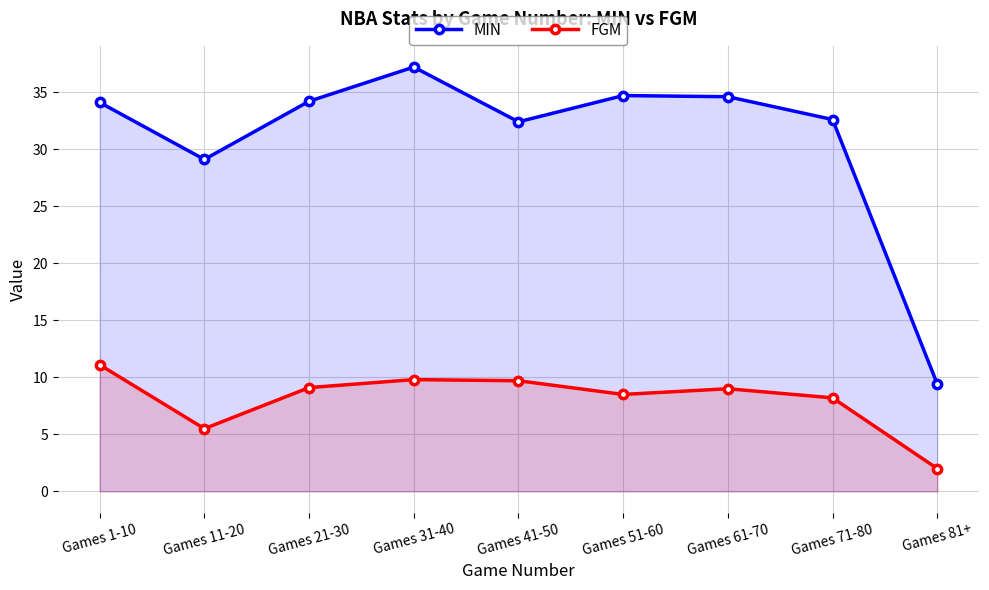

How many interior local valleys does the MIN series have?

2